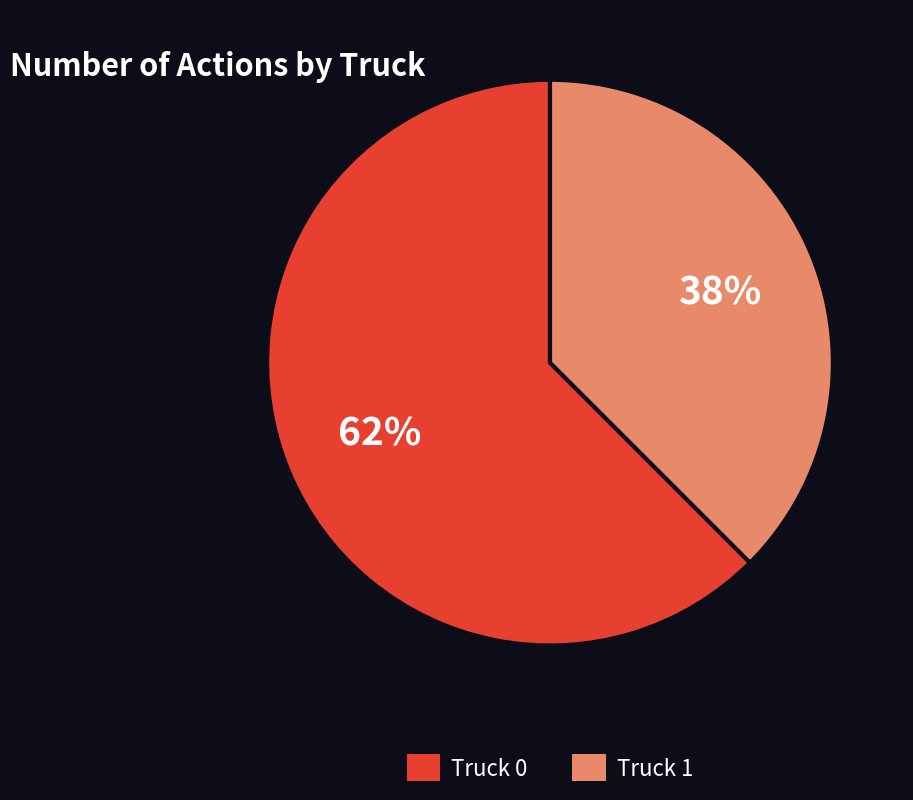

To the nearest percent, what is the average slice percentage?

50%